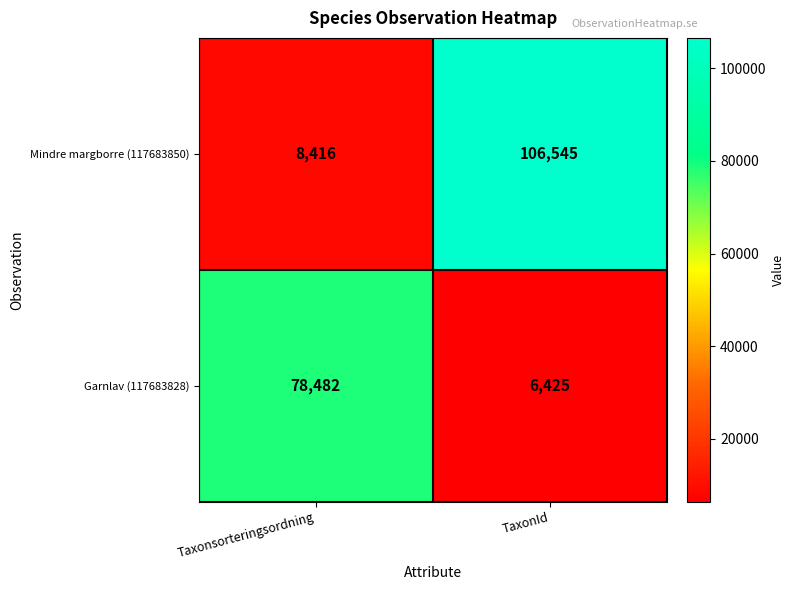

What is the average value of the Garnlav (117683828) series?

42454